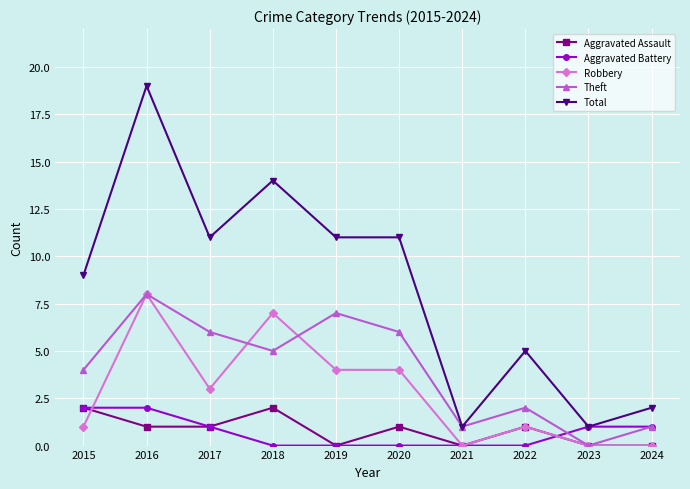

Is it true that Robbery equals 0 at 2023?

True